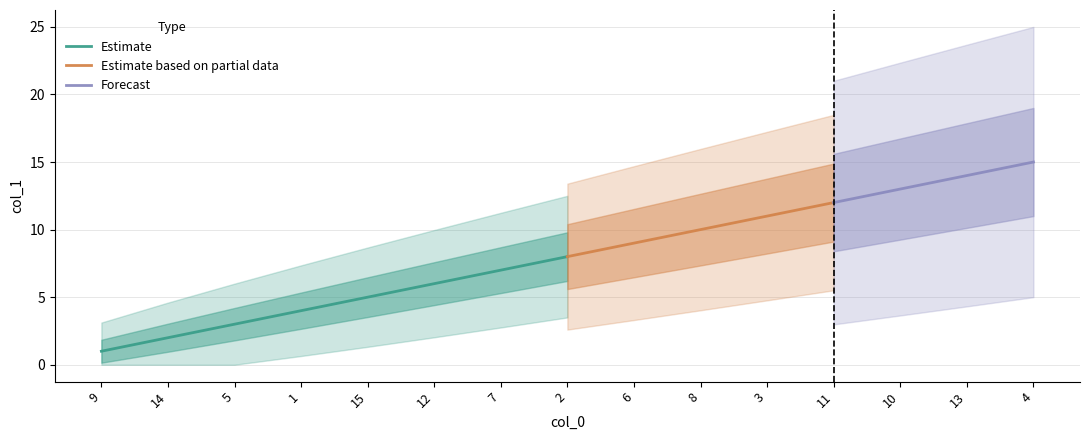

What is the change in value from 7 to 3?

+4